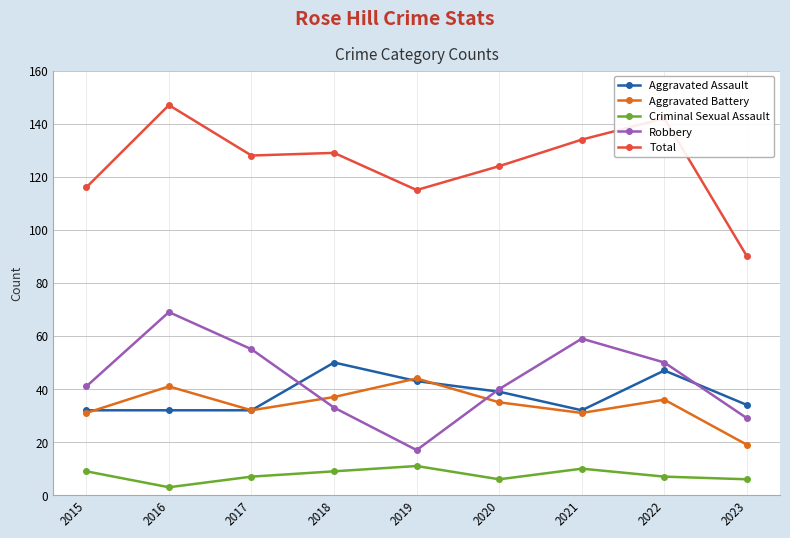

After their last crossing, which series has the higher values: Aggravated Assault or Robbery?

Aggravated Assault